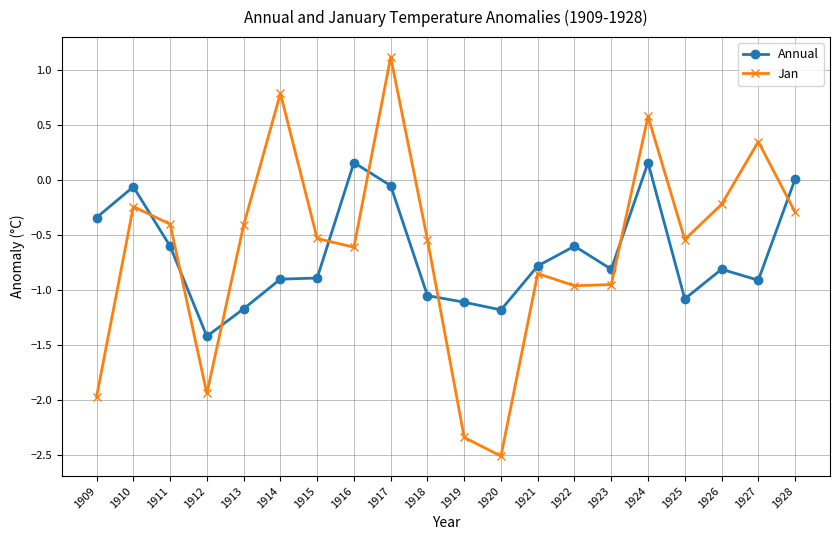

How many data points in Jan are above 0?

4